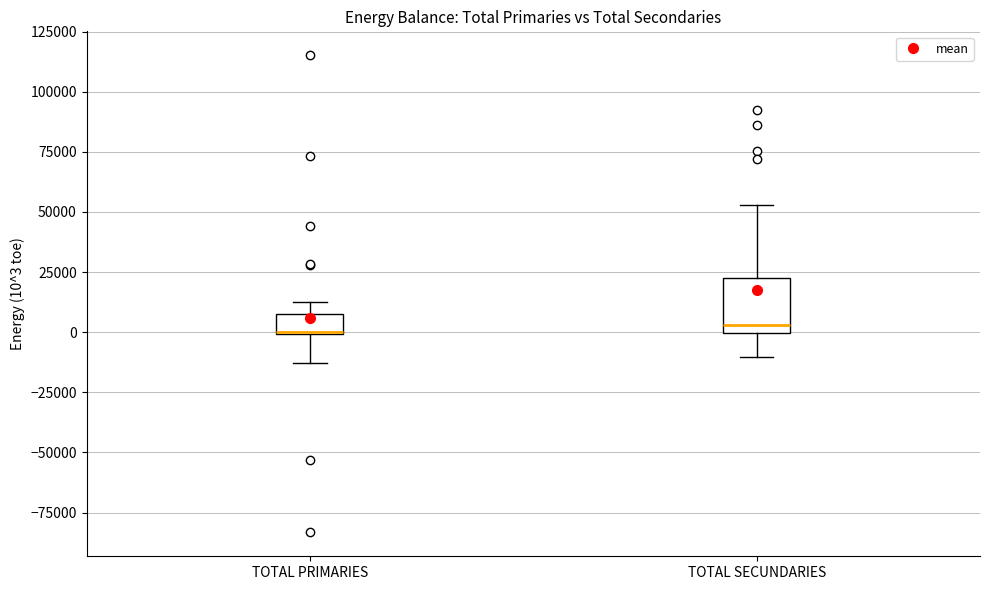

Where is the upper edge of the box for TOTAL SECUNDARIES on the y-axis? The values are not printed on the chart, so give them approximately, as read against the axis.

25000